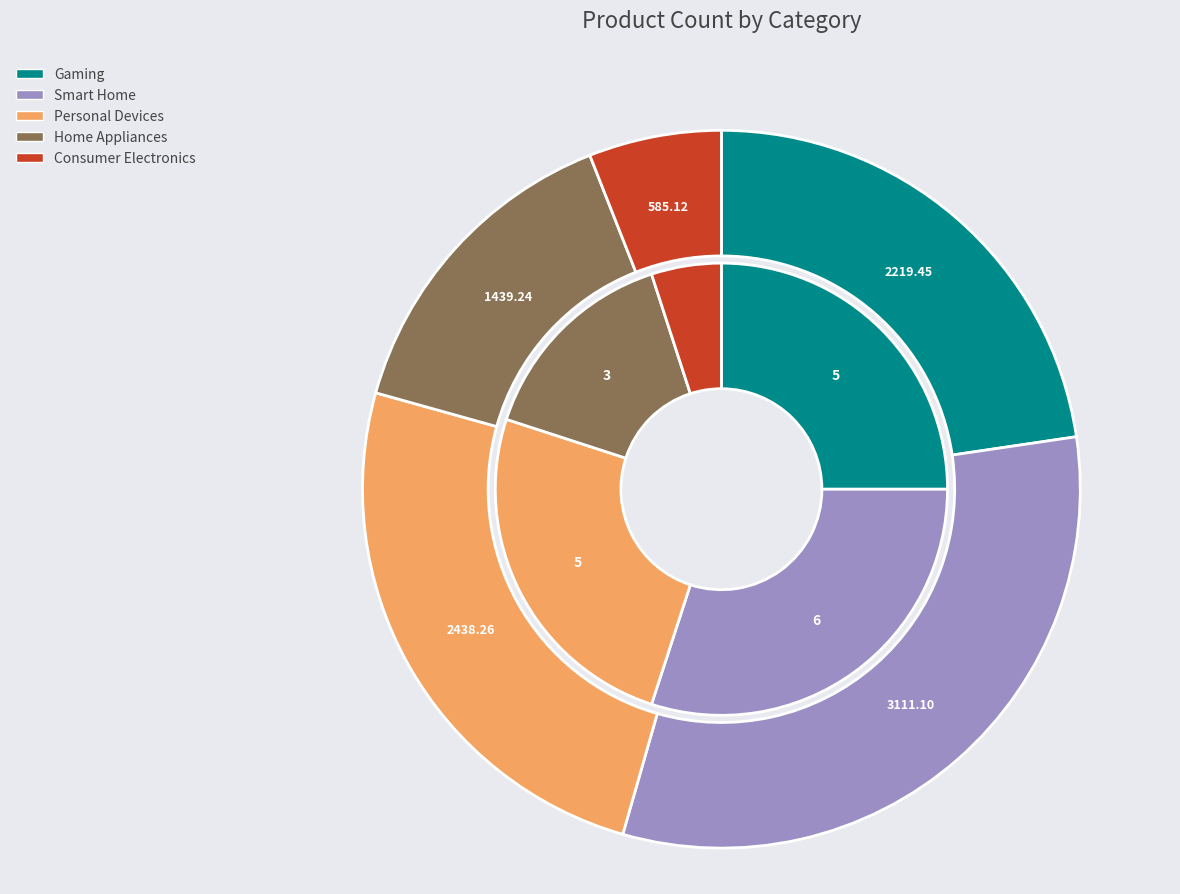

Is there a majority slice in this chart?

No